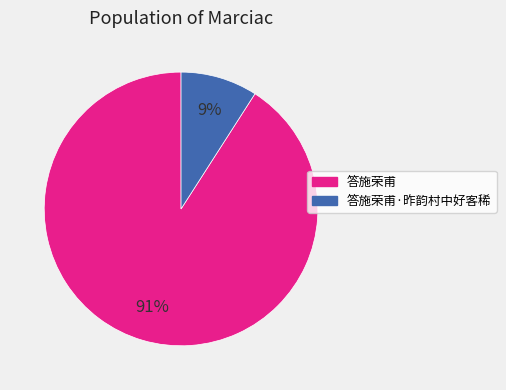

Does any single category account for the majority?

Yes